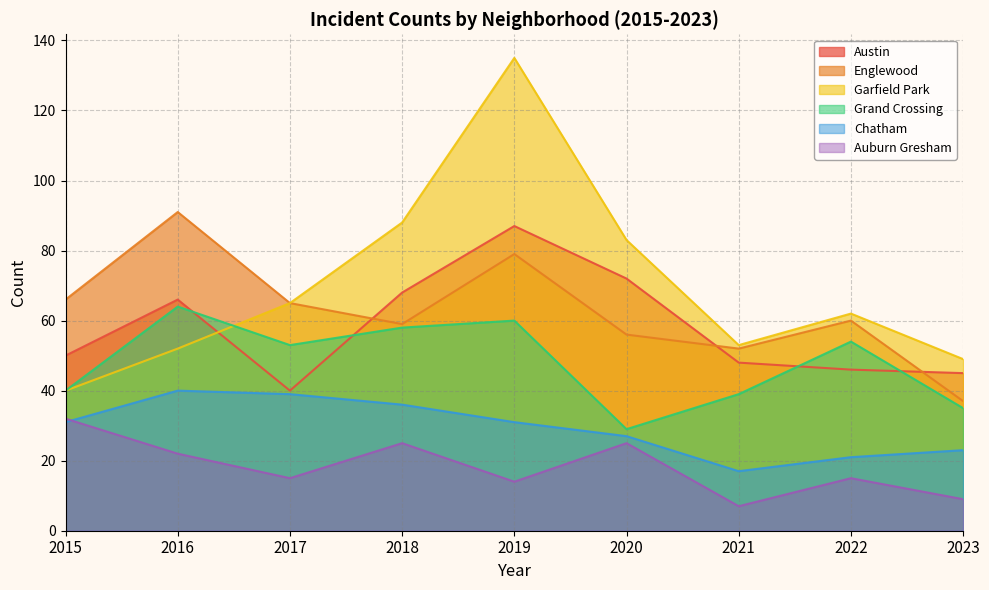

Is it true that Garfield Park equals 88 at 2018?

True